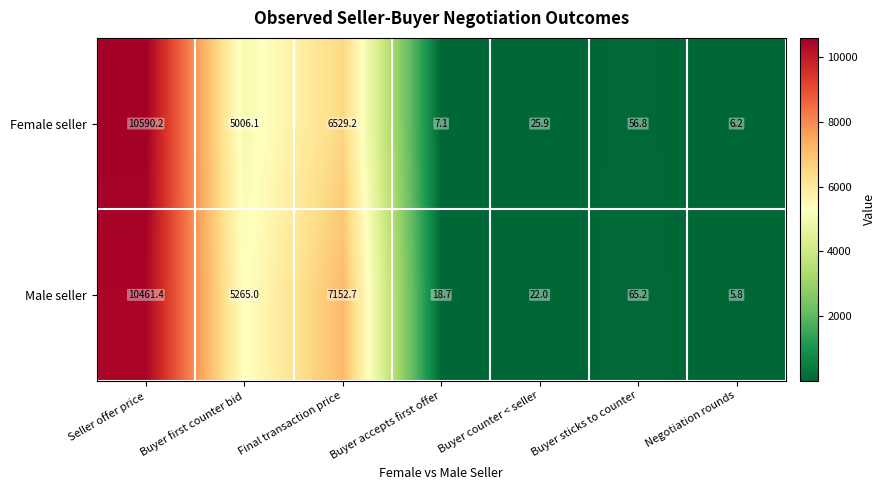

Is it true that Male seller equals 7152.7 at Final transaction price?

True